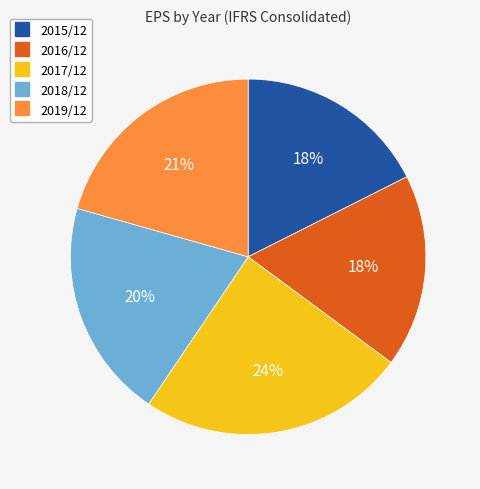

Which slice is the largest?

2017/12